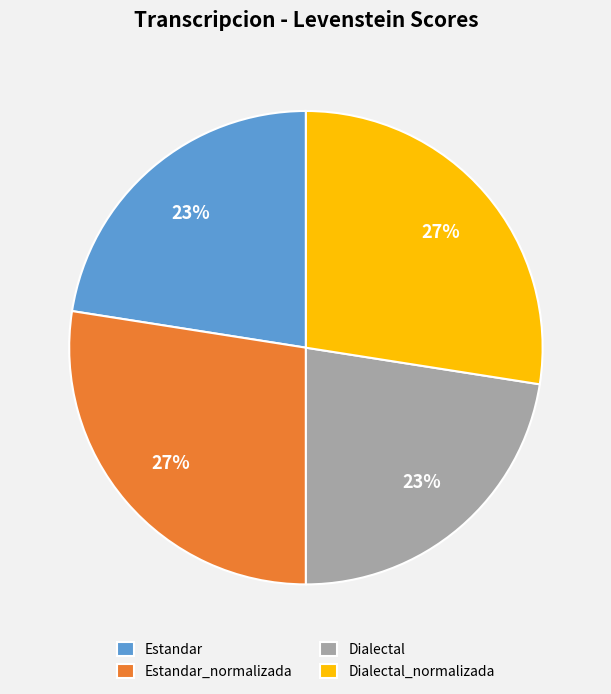

What is the ratio of the value at Estandar to the value at Dialectal?

1.0